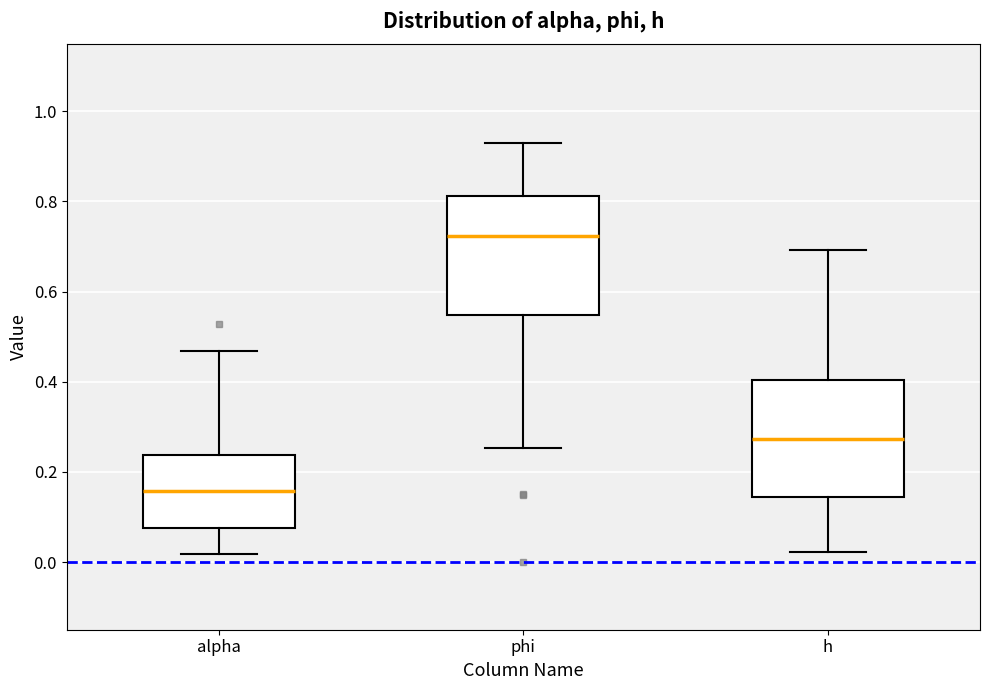

Reading left to right, read every box against the y-axis: the position of its median line, the range the box covers, and the ends of its whiskers. The values are not printed on the chart, so give them approximately, as read against the axis.

alpha: median 0.16, box 0.08 to 0.24, whiskers 0.02 to 0.46
phi: median 0.72, box 0.54 to 0.82, whiskers 0.26 to 0.94
h: median 0.28, box 0.14 to 0.40, whiskers 0.02 to 0.70